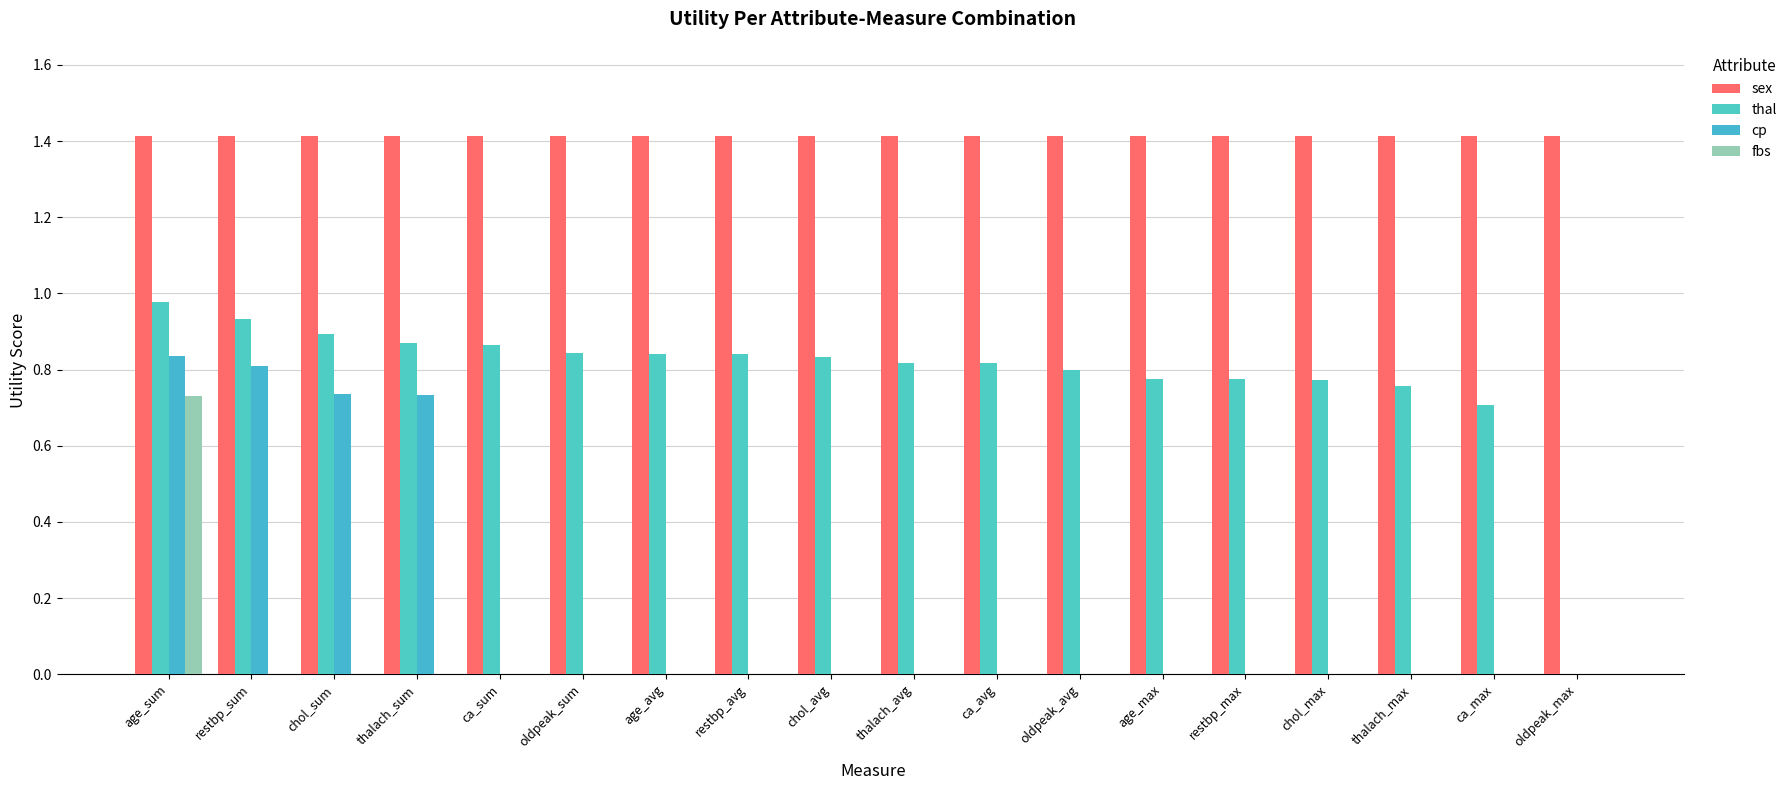

How many groups of bars are there?

18